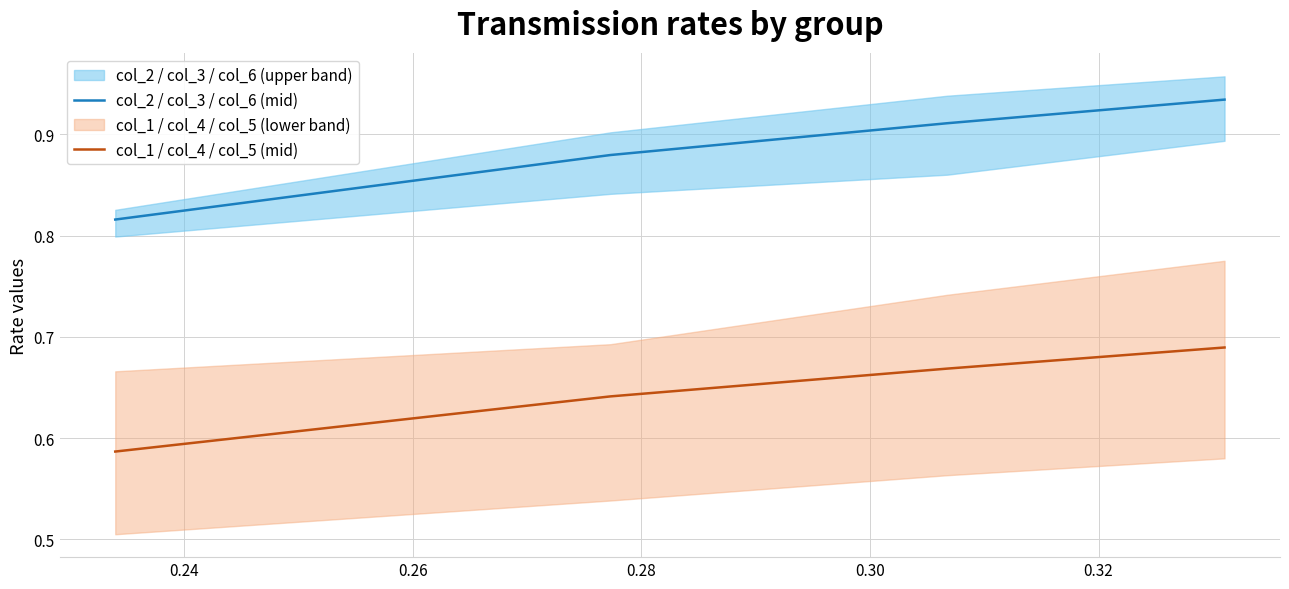

How many lines are shown in the chart?

2